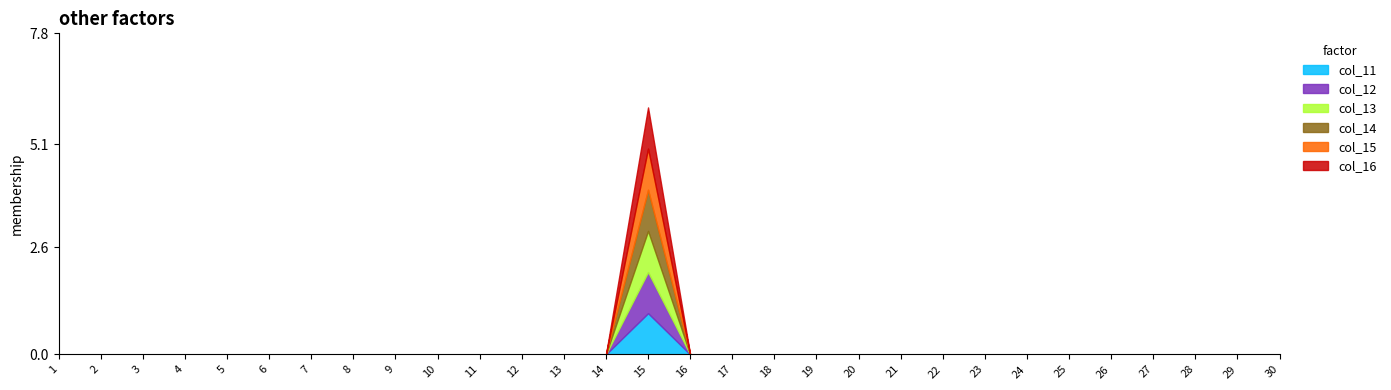

How many values in the col_16 series exceed 0?

1